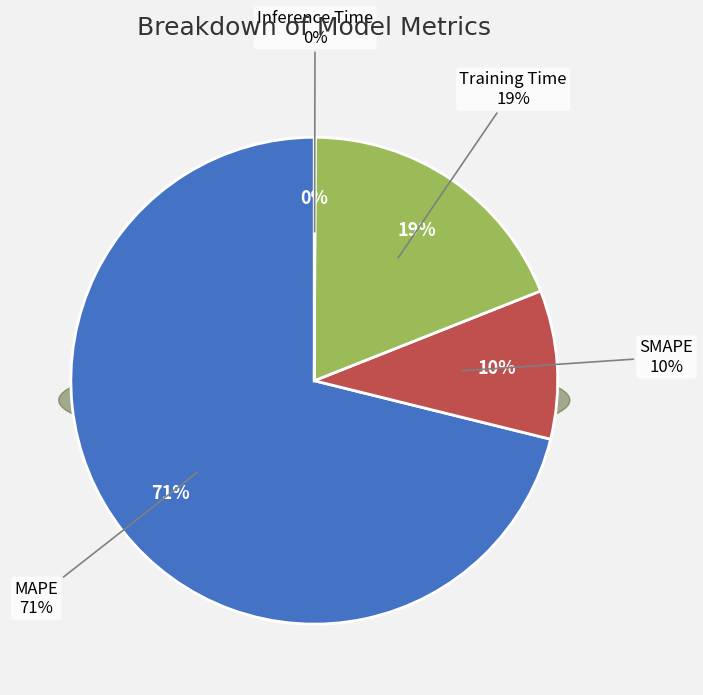

Which has a higher value, SMAPE or Inference Time?

SMAPE